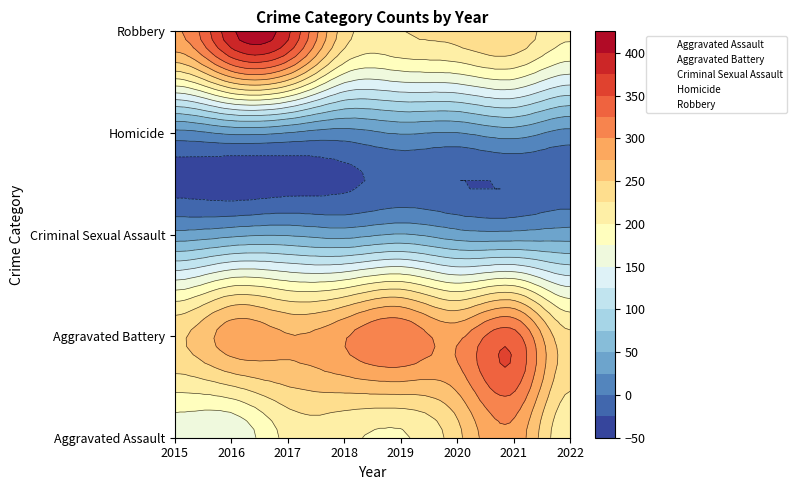

Which label corresponds to the smallest value in the chart?

2018